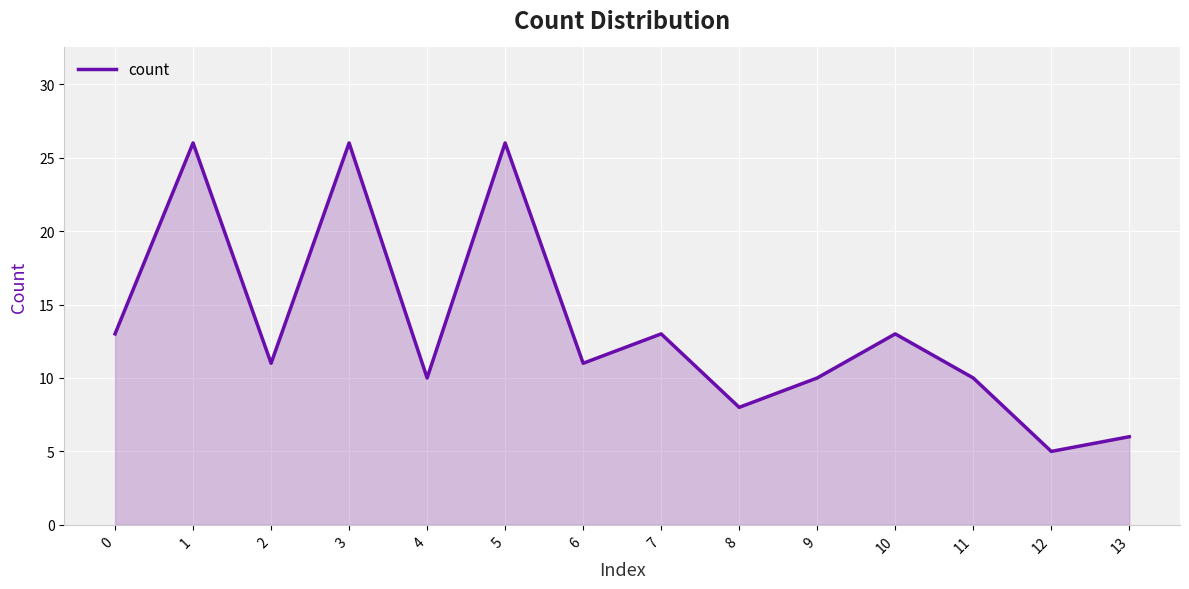

Reading left to right, what are all the values shown in this chart?

13	26	11	26	10	26	11	13	8	10	13	10	5	6